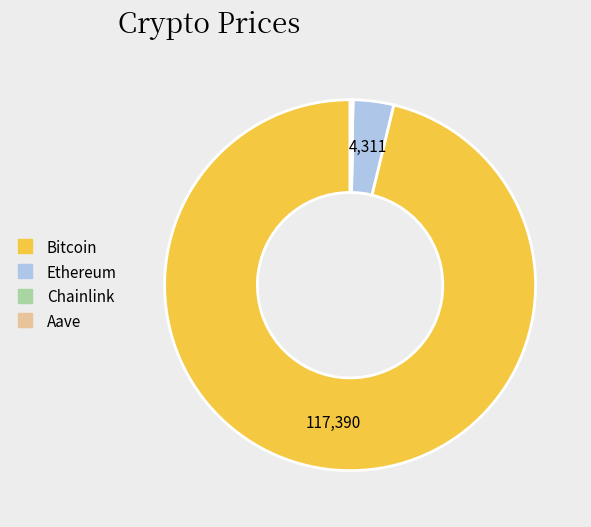

Which slice is the largest?

Bitcoin